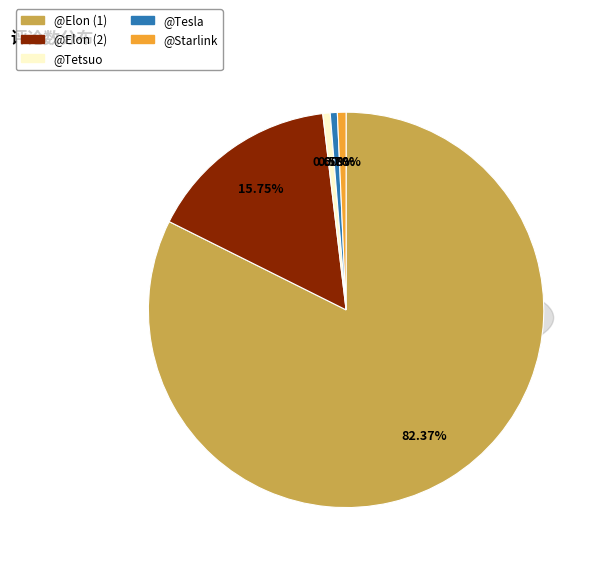

To the nearest percent, what is the average slice percentage?

20%